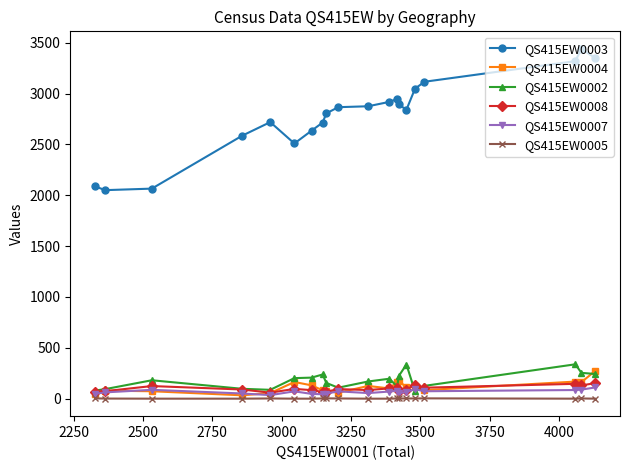

What is the greatest value displayed?

3441